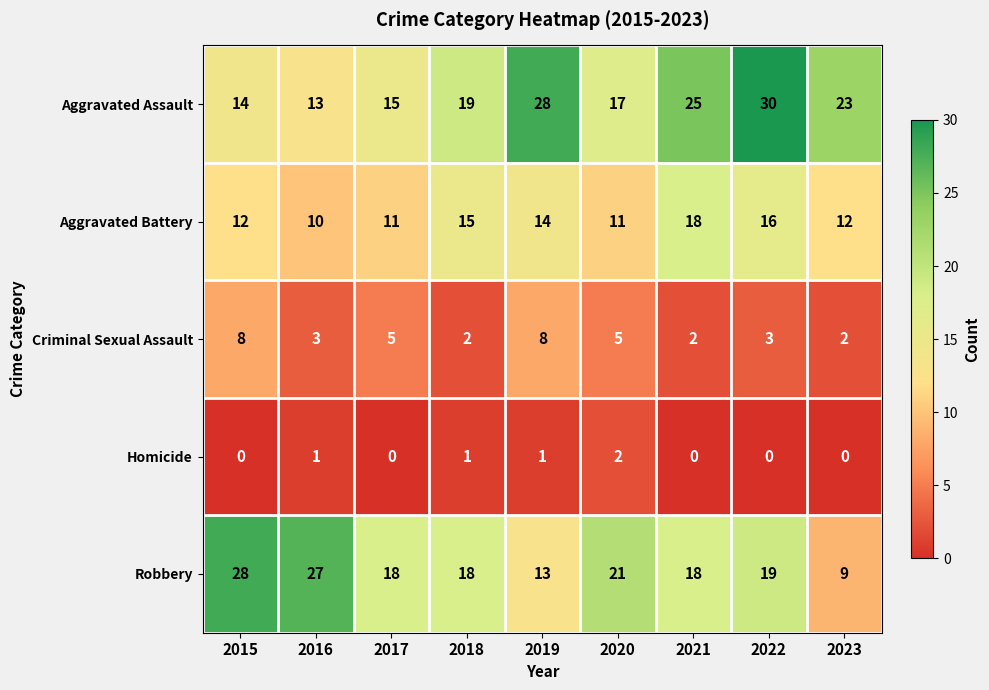

Which series has the largest range (max minus min)?

Robbery